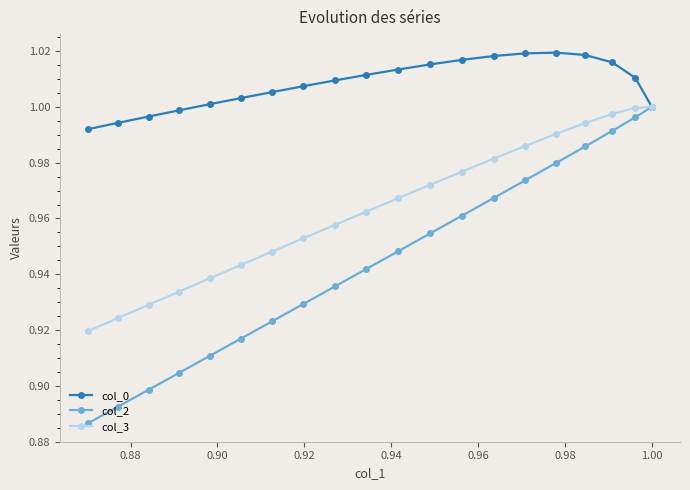

Which series has the largest range (max minus min)?

col_2